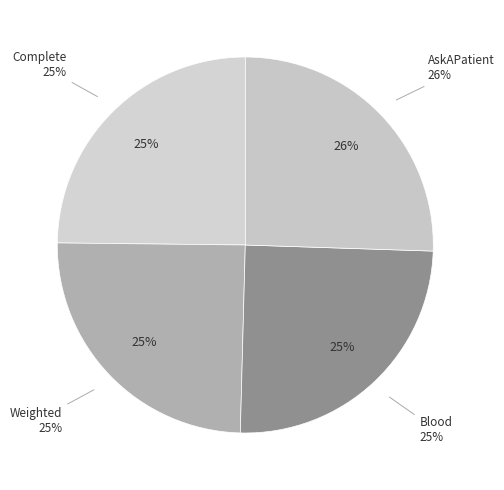

What is the smallest slice in the pie chart?

Weighted